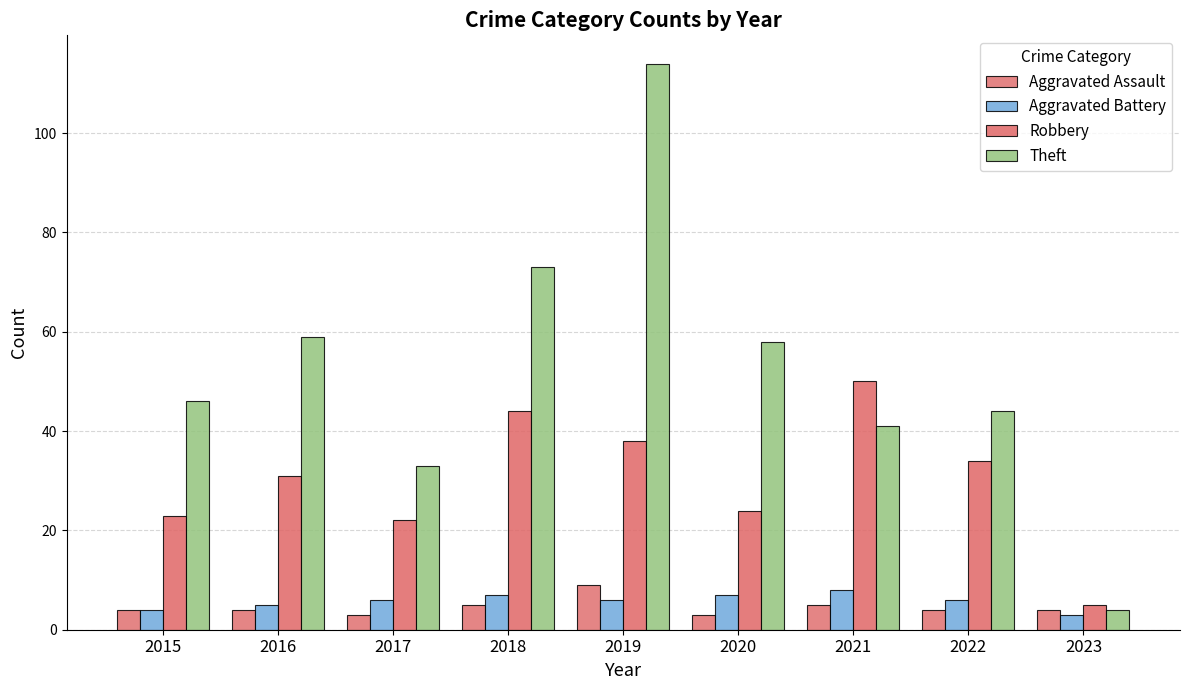

Is it true that Aggravated Battery equals 4 at 2015?

True